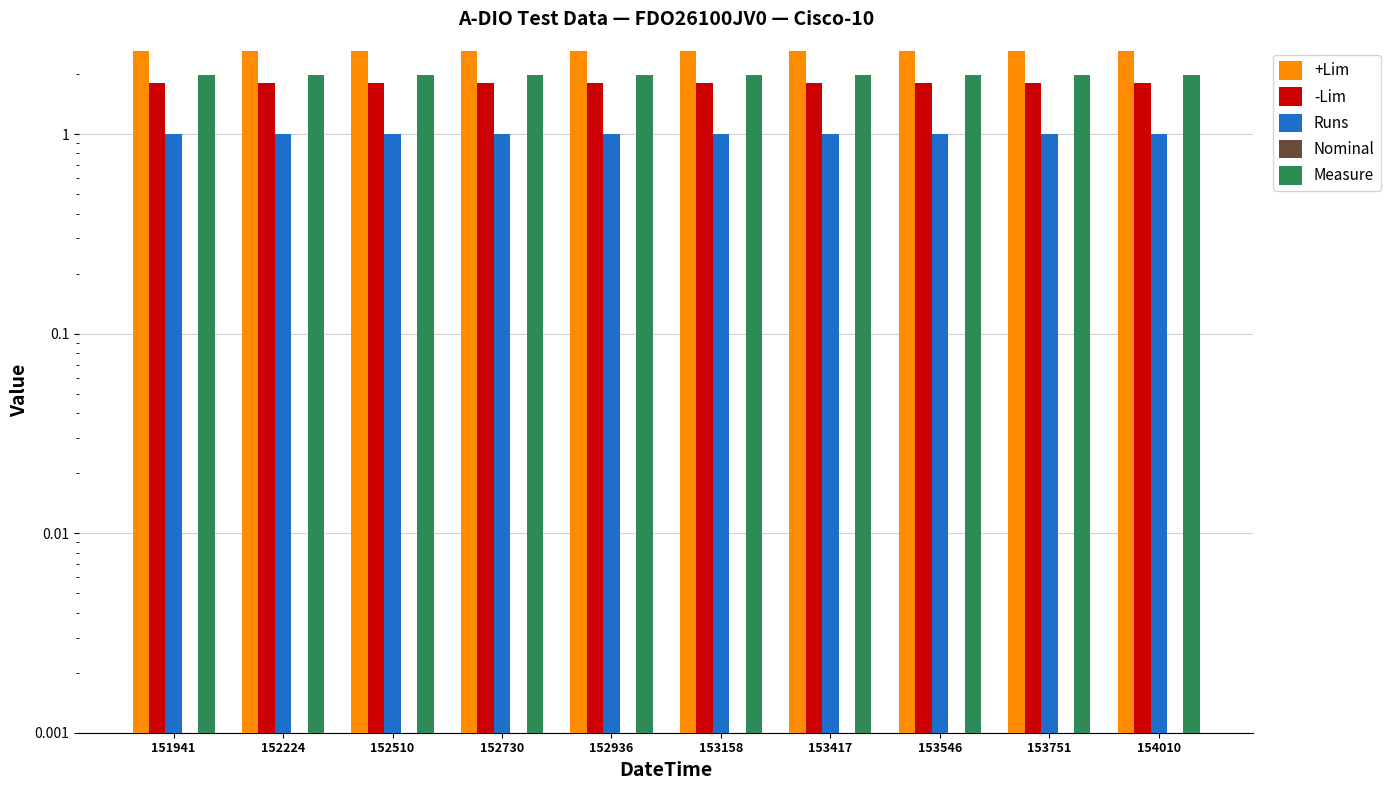

Reading left to right, what are all the values shown in this chart?

+Lim: 151941=2.6	152224=2.6	152510=2.6	152730=2.6	152936=2.6	153158=2.6	153417=2.6	153546=2.6	153751=2.6	154010=2.6
-Lim: 151941=1.8	152224=1.8	152510=1.8	152730=1.8	152936=1.8	153158=1.8	153417=1.8	153546=1.8	153751=1.8	154010=1.8
Runs: 151941=1.0	152224=1.0	152510=1.0	152730=1.0	152936=1.0	153158=1.0	153417=1.0	153546=1.0	153751=1.0	154010=1.0
Nominal: 151941=0.0	152224=0.0	152510=0.0	152730=0.0	152936=0.0	153158=0.0	153417=0.0	153546=0.0	153751=0.0	154010=0.0
Measure: 151941=2.0	152224=2.0	152510=2.0	152730=2.0	152936=2.0	153158=2.0	153417=2.0	153546=2.0	153751=2.0	154010=2.0